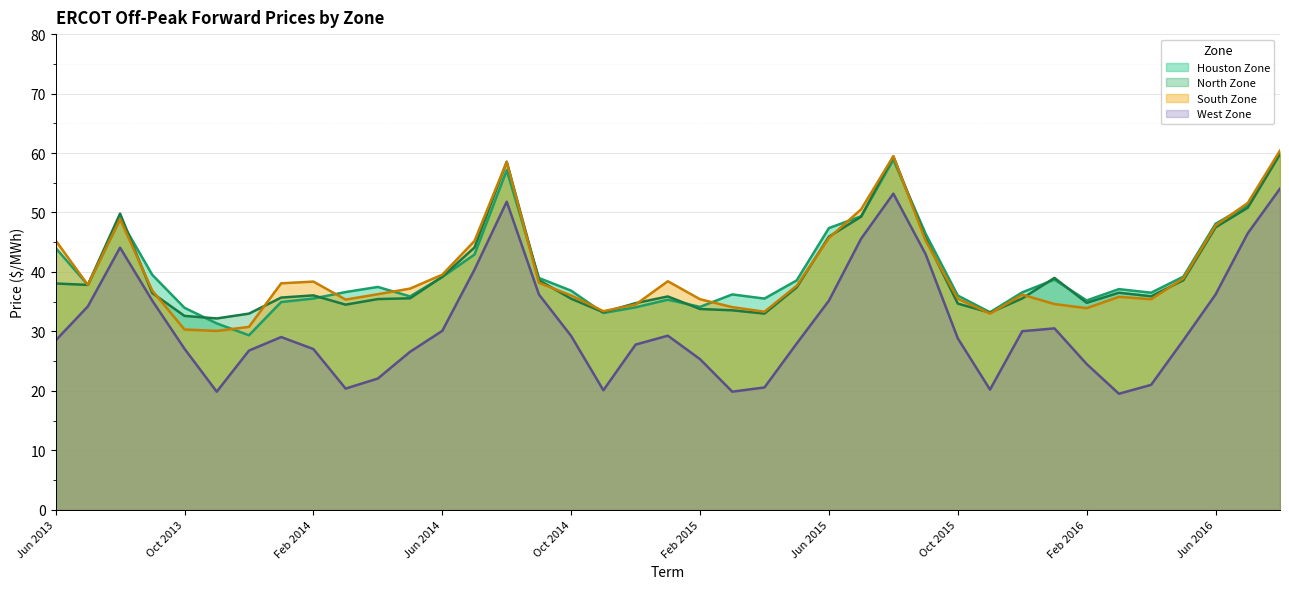

How many lines are shown in the chart?

4